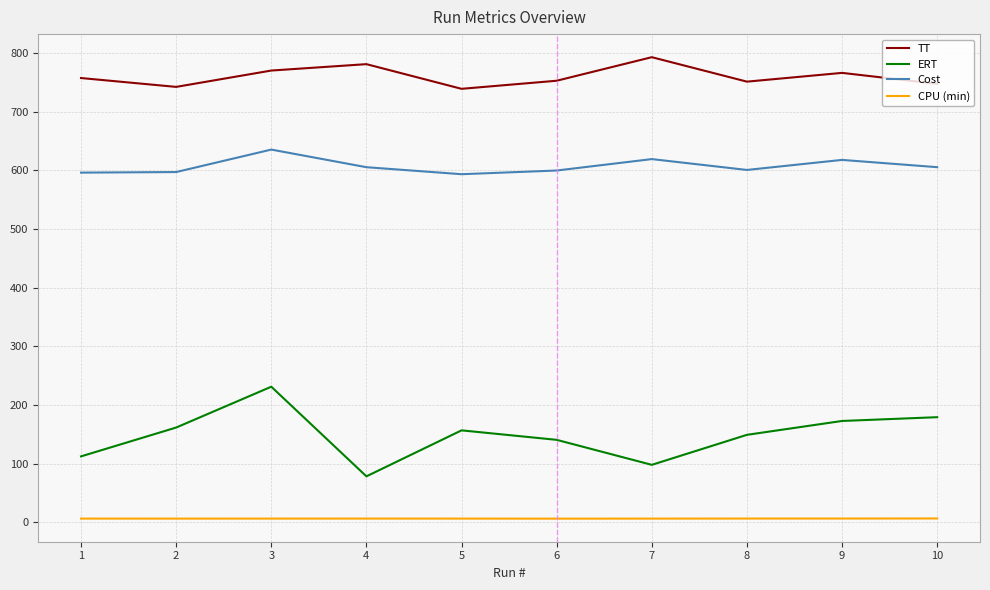

In ERT, how many points are lower than both neighbors (excluding endpoints)?

2